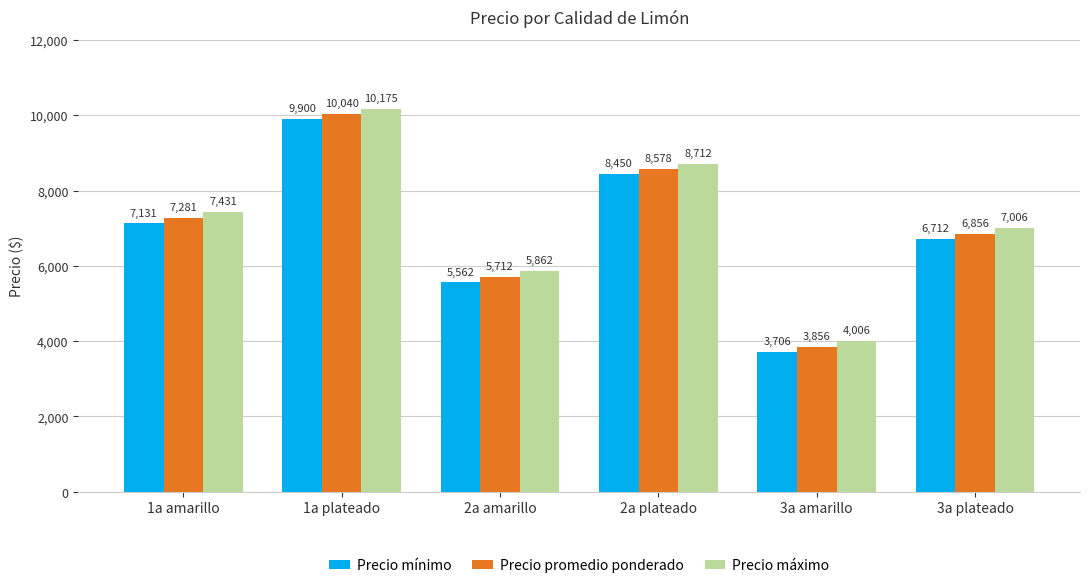

Rank the categories by Precio mínimo value from highest to lowest.

1a plateado, 2a plateado, 1a amarillo, 3a plateado, 2a amarillo, 3a amarillo